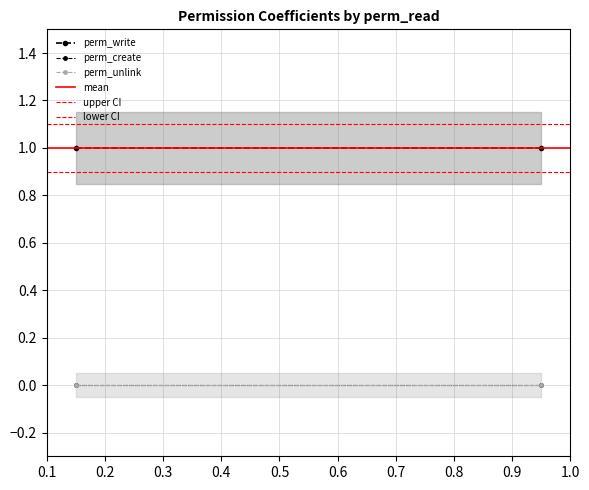

Is it true that perm_unlink equals 0.0 at 0.1?

True